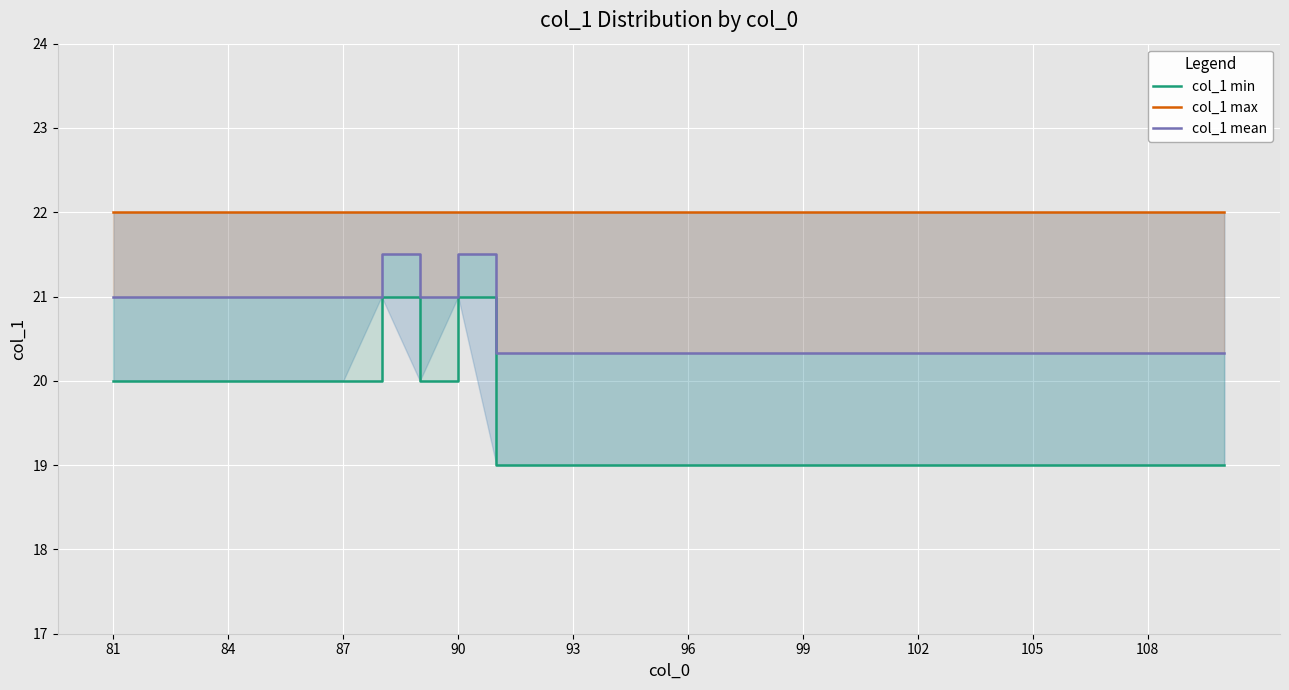

True or false: col_1 min and col_1 mean intersect in this chart.

False